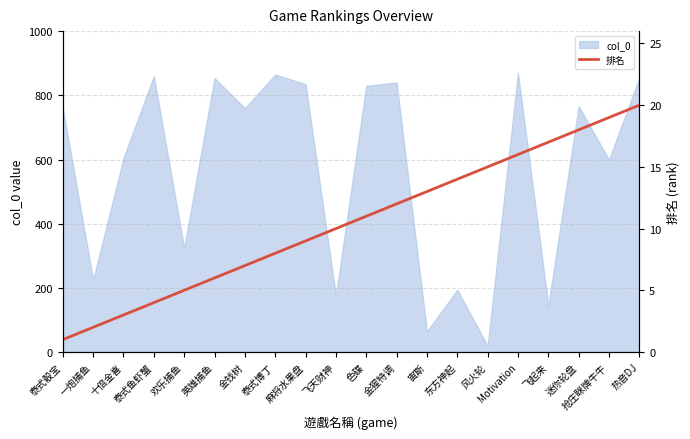

What position from the right is 麻将水果盘?

12